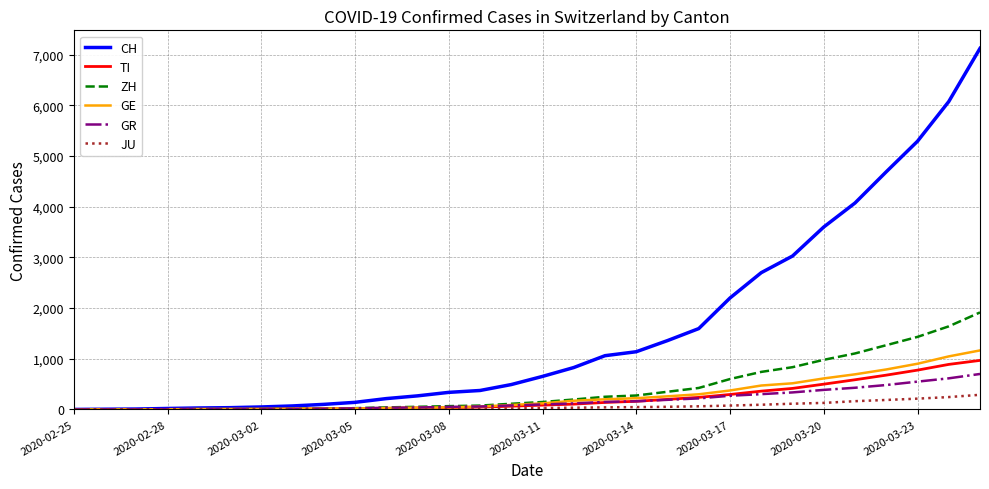

Which series has the largest range (max minus min)?

CH